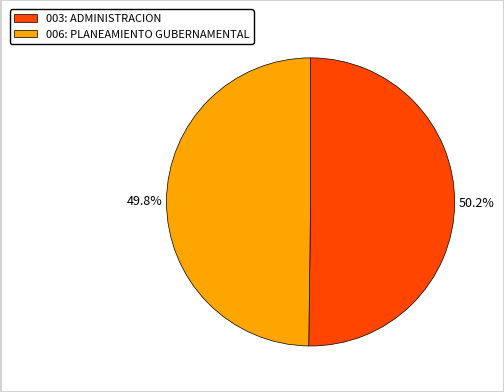

True or false: 003: ADMINISTRACION accounts for 37% of the total.

False